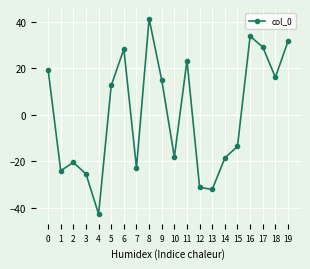

How many categories are shown in the chart?

20